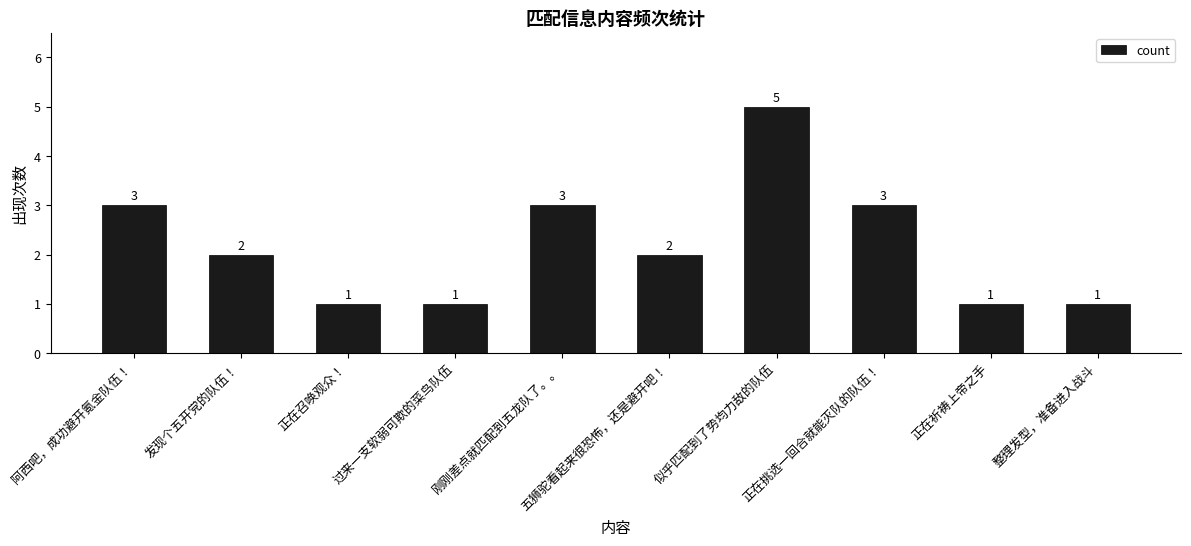

What is the difference between the maximum and minimum values?

4